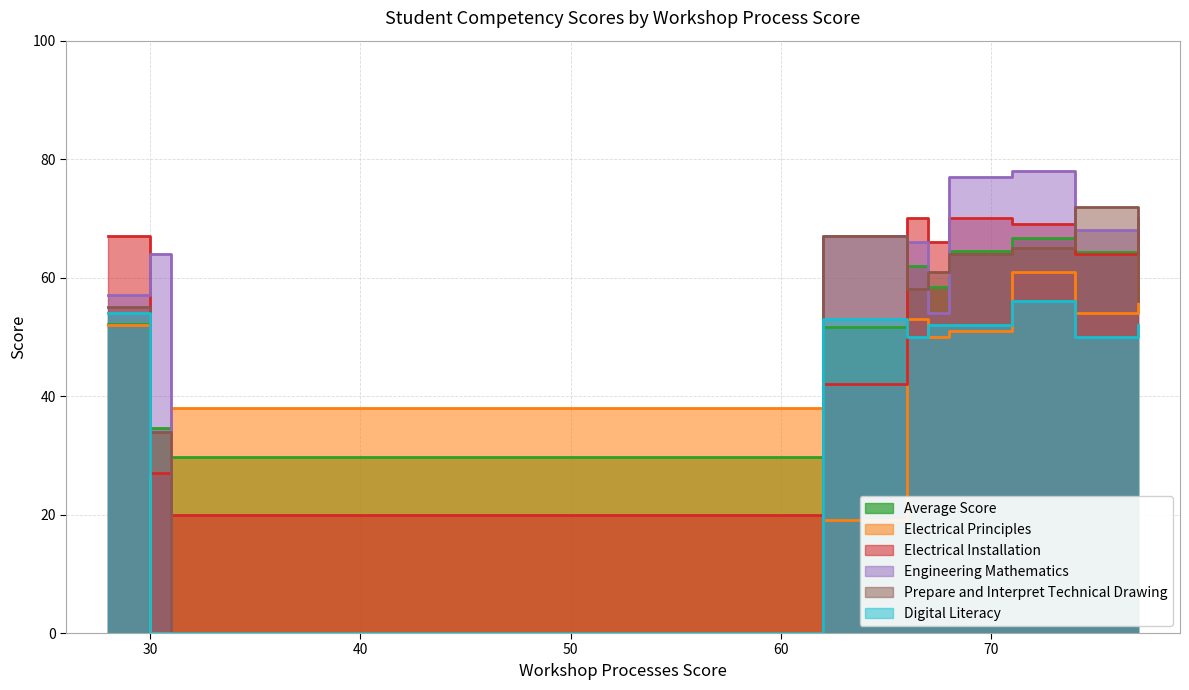

What is the sum of all Digital Literacy values?

419.0